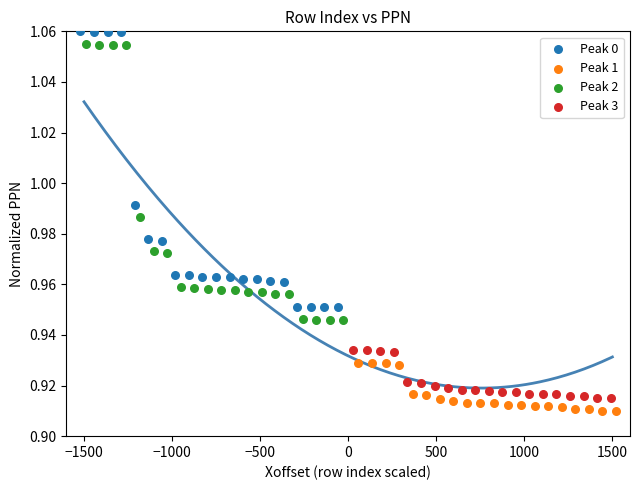

What are all the series names shown in the legend?

Peak 0, Peak 1, Peak 2, Peak 3